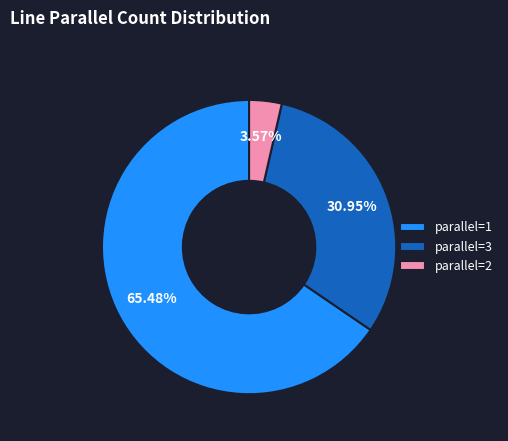

Combined, do parallel=1 and parallel=2 account for over 50%?

Yes